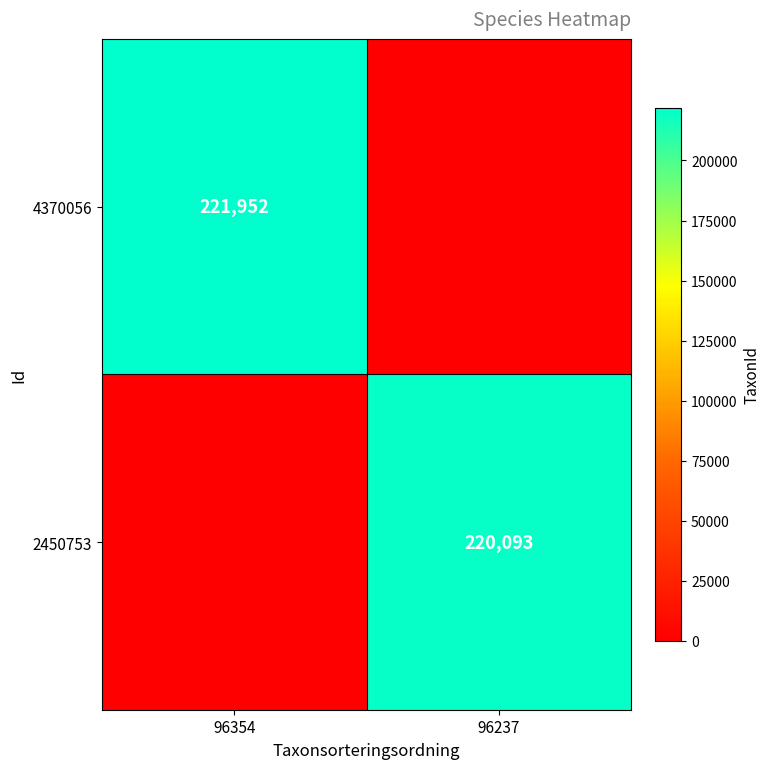

True or false: 2450753 has a value of 220093 at 96237.

True